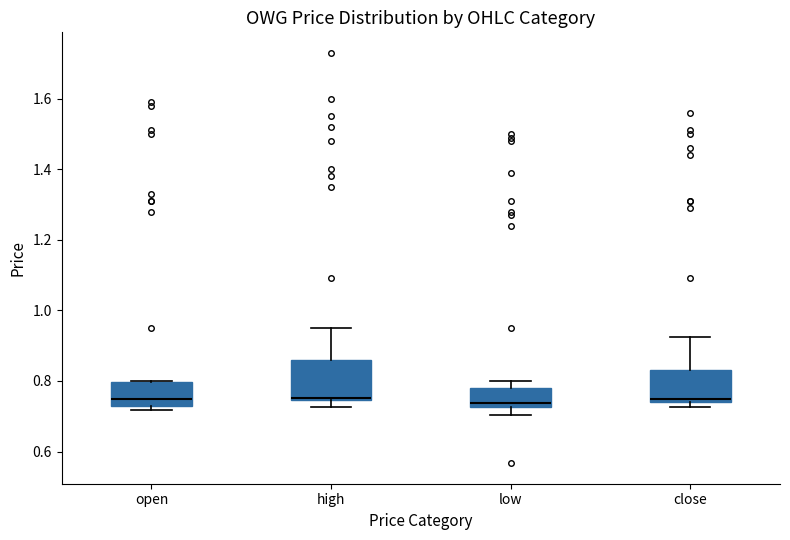

Where is the upper edge of the box for close on the y-axis? The values are not printed on the chart, so give them approximately, as read against the axis.

0.84